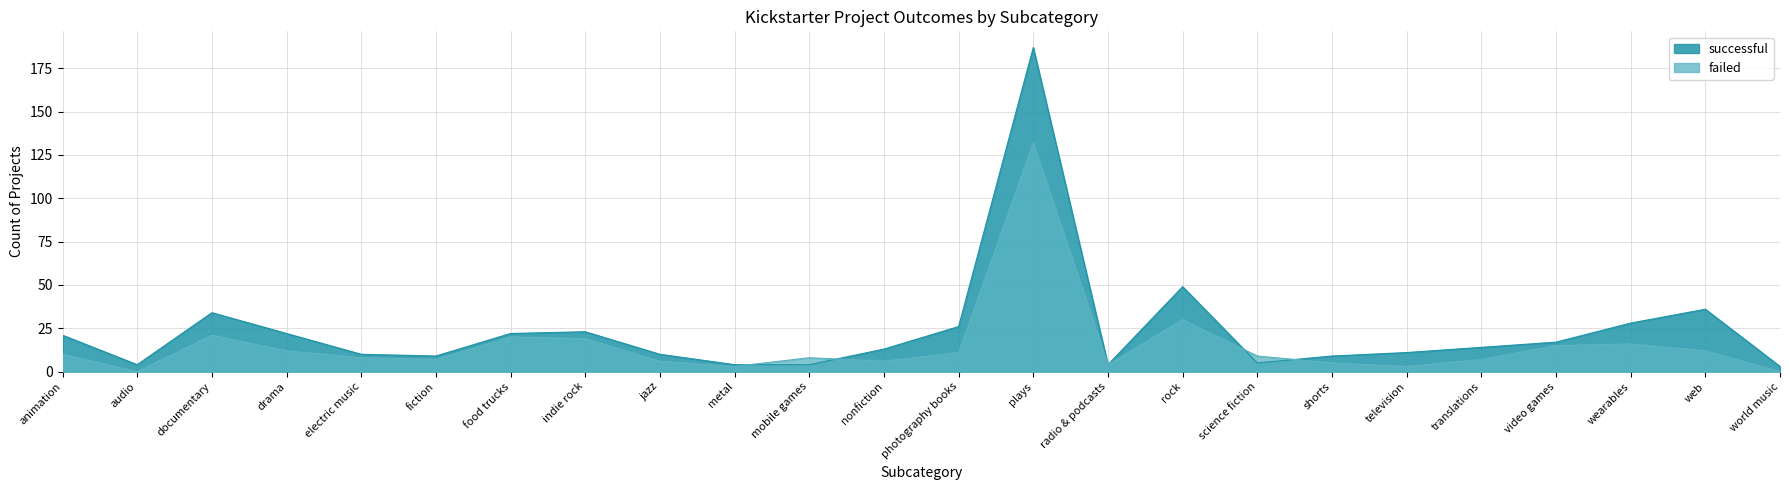

Which series has the largest total across all categories?

successful